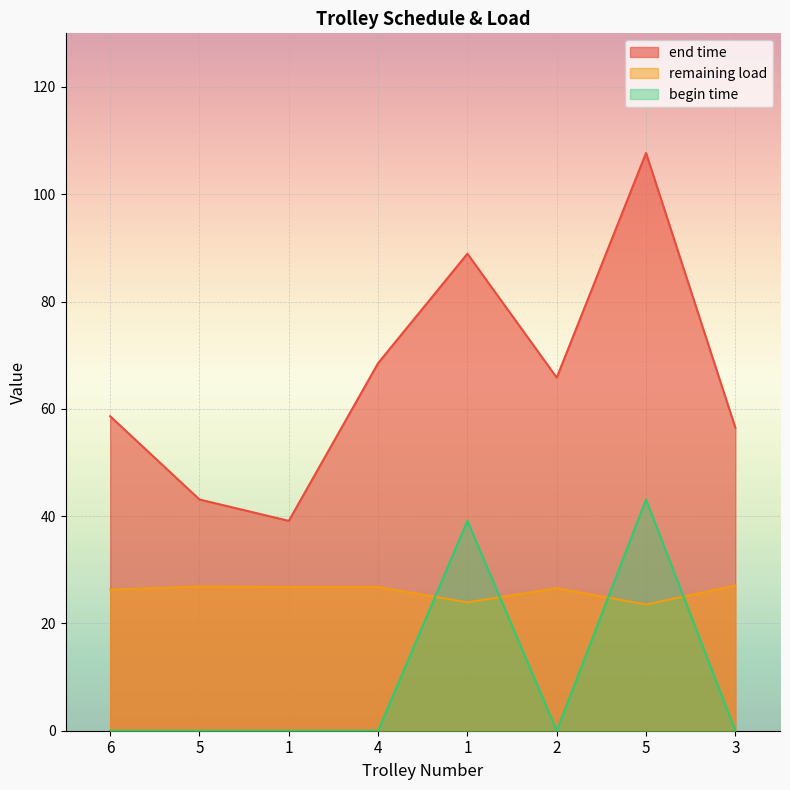

At which category is the sum across all series the highest?

5